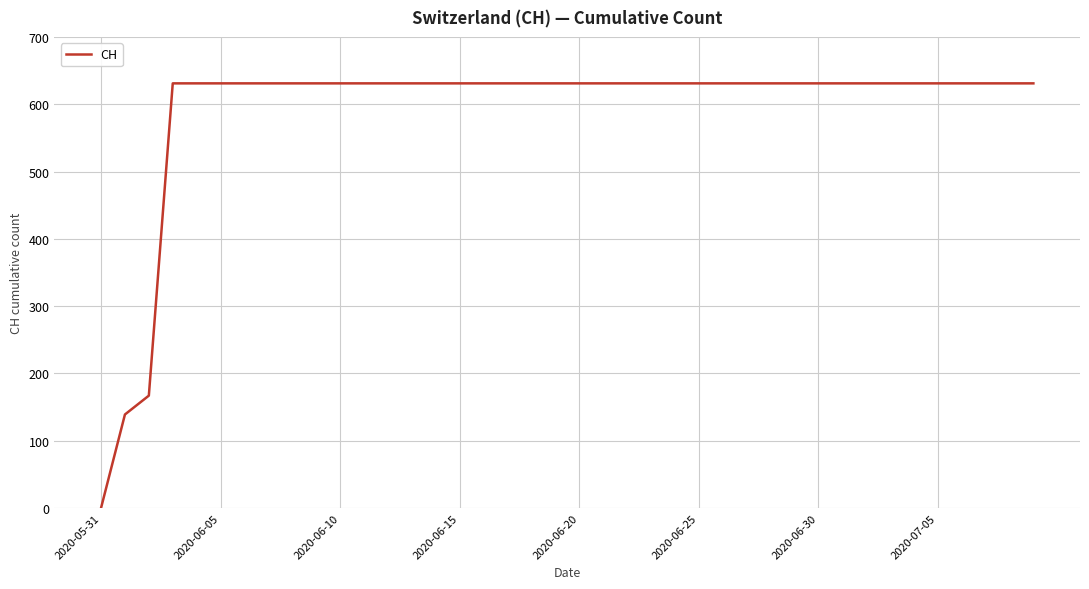

Reading left to right, what are all the values shown in this chart?

0	139	167	631	631	631	631	631	631	631	631	631	631	631	631	631	631	631	631	631	631	631	631	631	631	631	631	631	631	631	631	631	631	631	631	631	631	631	631	631